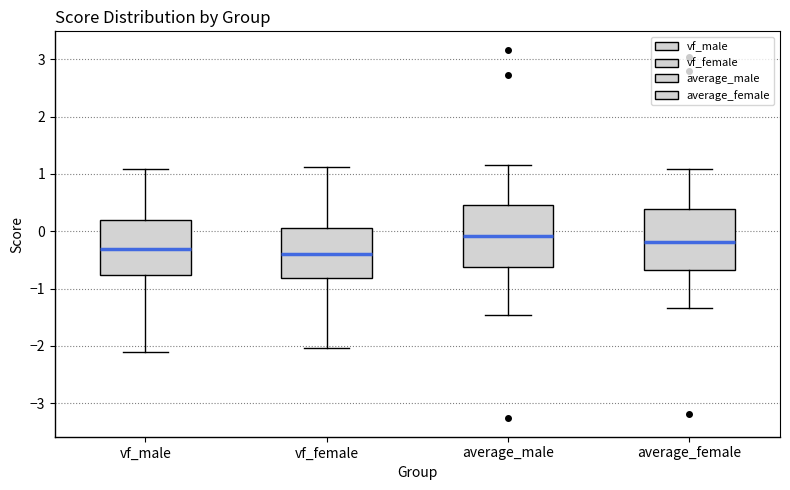

Reading left to right, read every box against the y-axis: the position of its median line, the range the box covers, and the ends of its whiskers. The values are not printed on the chart, so give them approximately, as read against the axis.

vf_male: median -0.3, box -0.8 to 0.2, whiskers -2.1 to 1.1
vf_female: median -0.4, box -0.8 to 0.1, whiskers -2.0 to 1.1
average_male: median -0.1, box -0.6 to 0.5, whiskers -1.5 to 1.2
average_female: median -0.2, box -0.7 to 0.4, whiskers -1.3 to 1.1